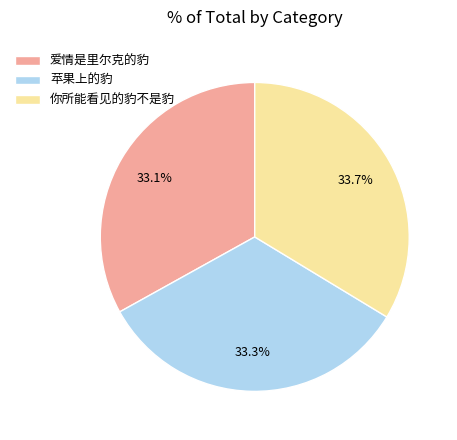

The 爱情是里尔克的豹 slice represents 26% of the pie. True or false?

False